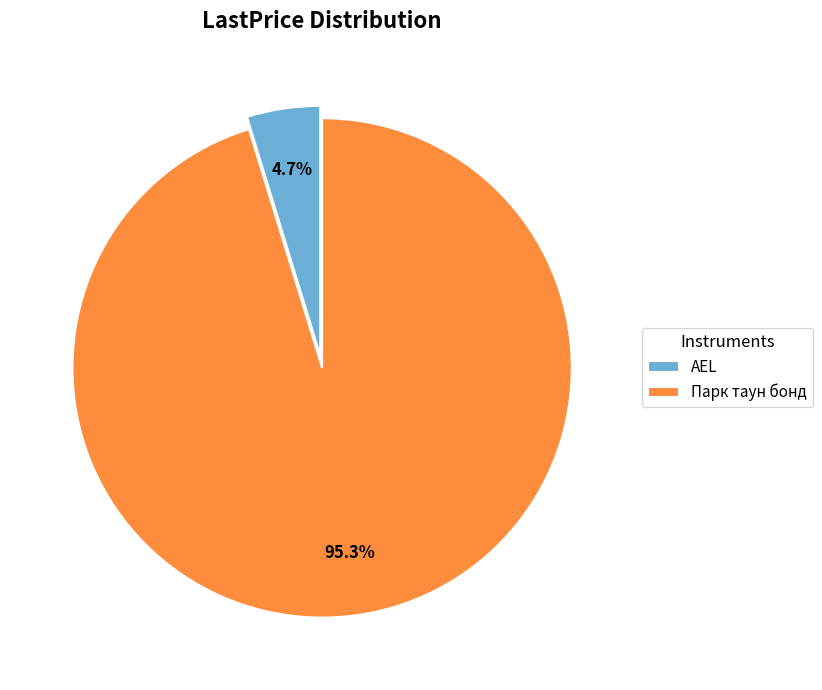

Rank the categories by value from highest to lowest.

Парк таун бонд, AEL